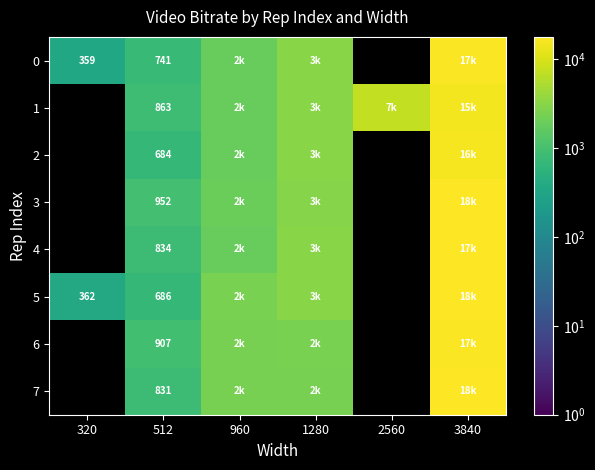

Rank the categories by 0 value from lowest to highest.

320, 512, 960, 1280, 2560, 3840